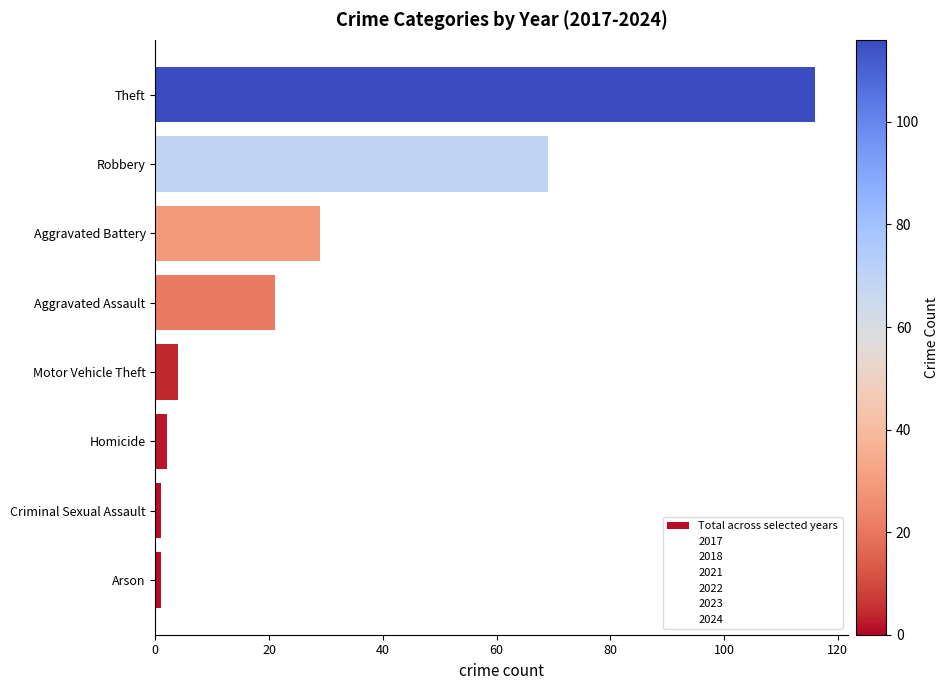

True or false: the data shows 11 at Aggravated Battery.

False